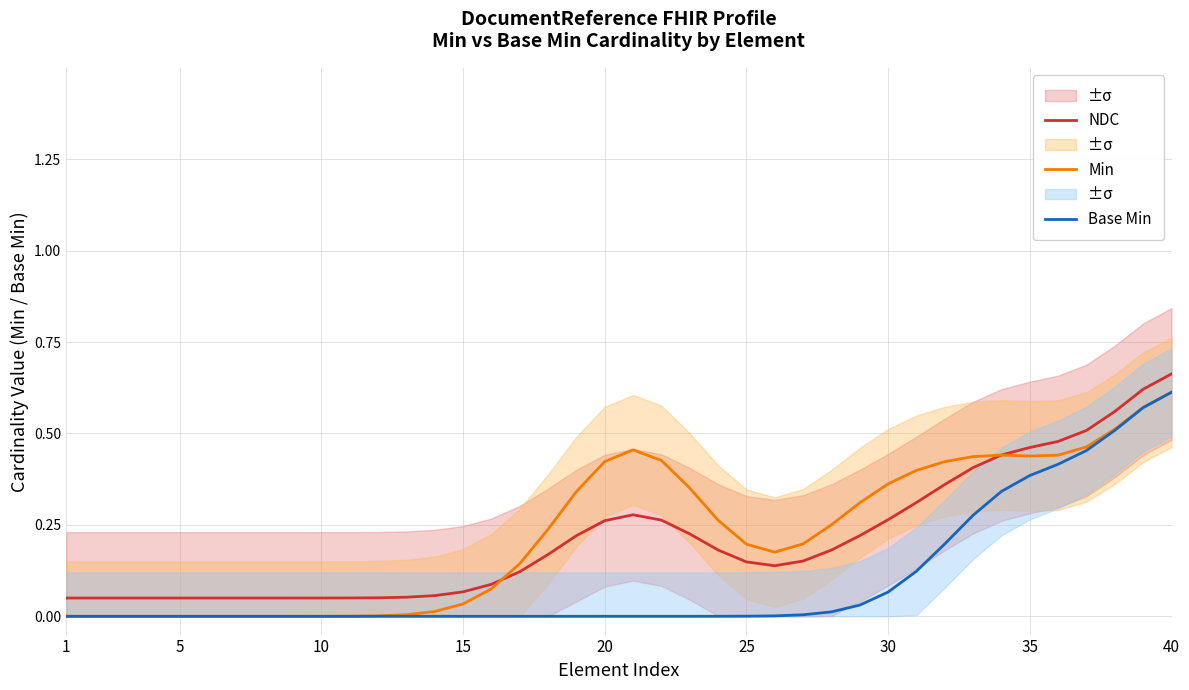

How many distinct data groups are displayed?

3